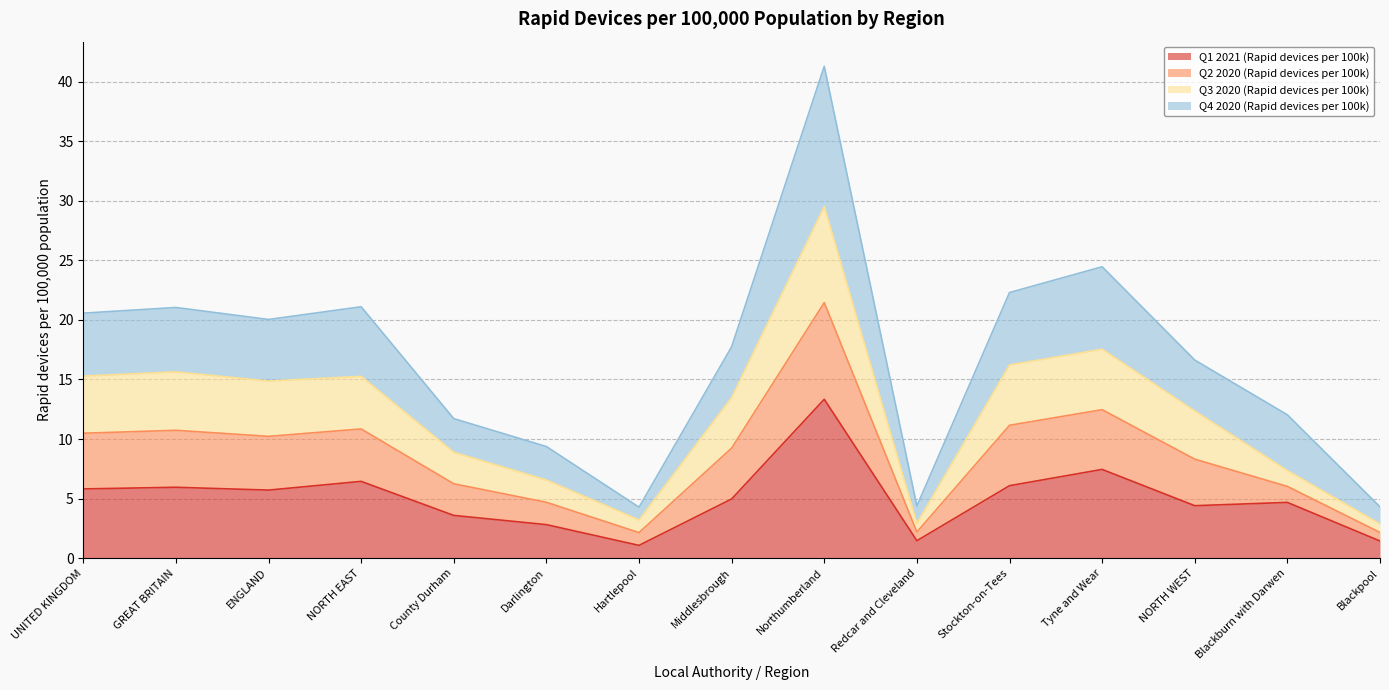

At which label is Q1 2021 (Rapid devices per 100k) closest to 7?

Tyne and Wear